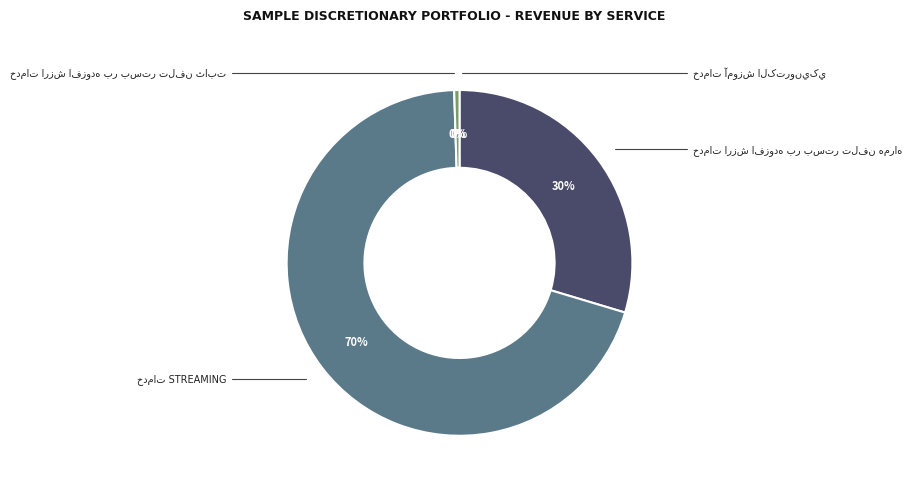

To the nearest percent, what is the average slice percentage?

25%